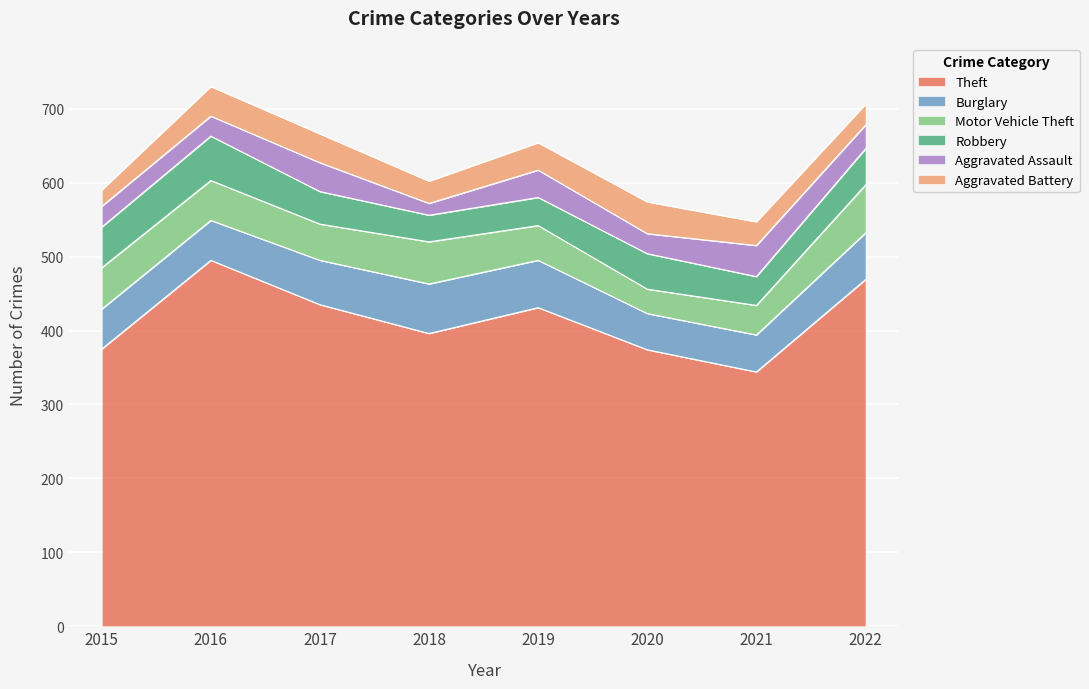

What is the value of the Robbery point at the 8th from the left?

49